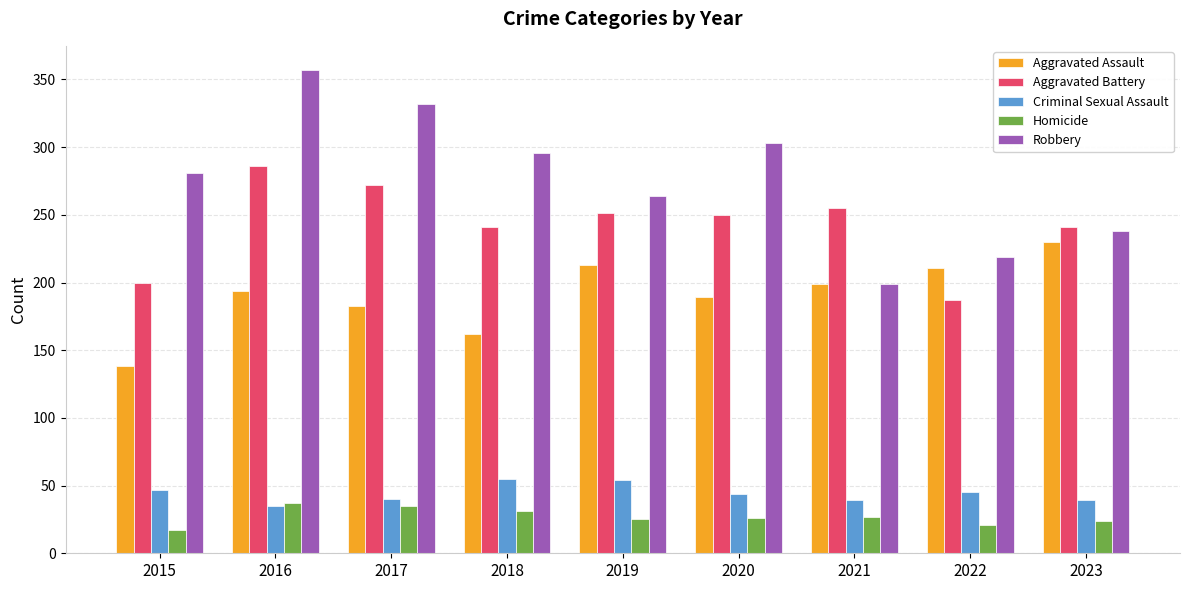

What is the value of the Homicide bar at the 7th from the left?

27